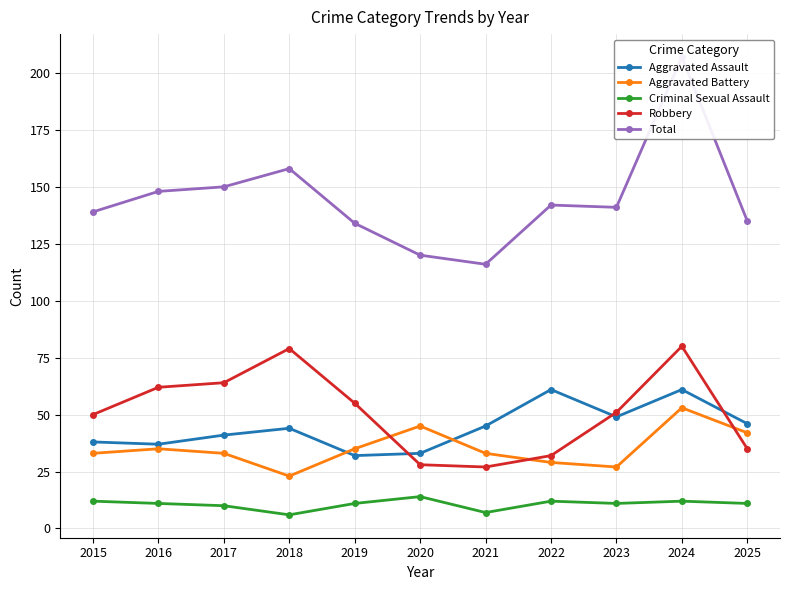

Reading right to left, transcribe all the data shown in this chart.

Aggravated Assault: 46	61	49	61	45	33	32	44	41	37	38
Aggravated Battery: 42	53	27	29	33	45	35	23	33	35	33
Criminal Sexual Assault: 11	12	11	12	7	14	11	6	10	11	12
Robbery: 35	80	51	32	27	28	55	79	64	62	50
Total: 135	207	141	142	116	120	134	158	150	148	139